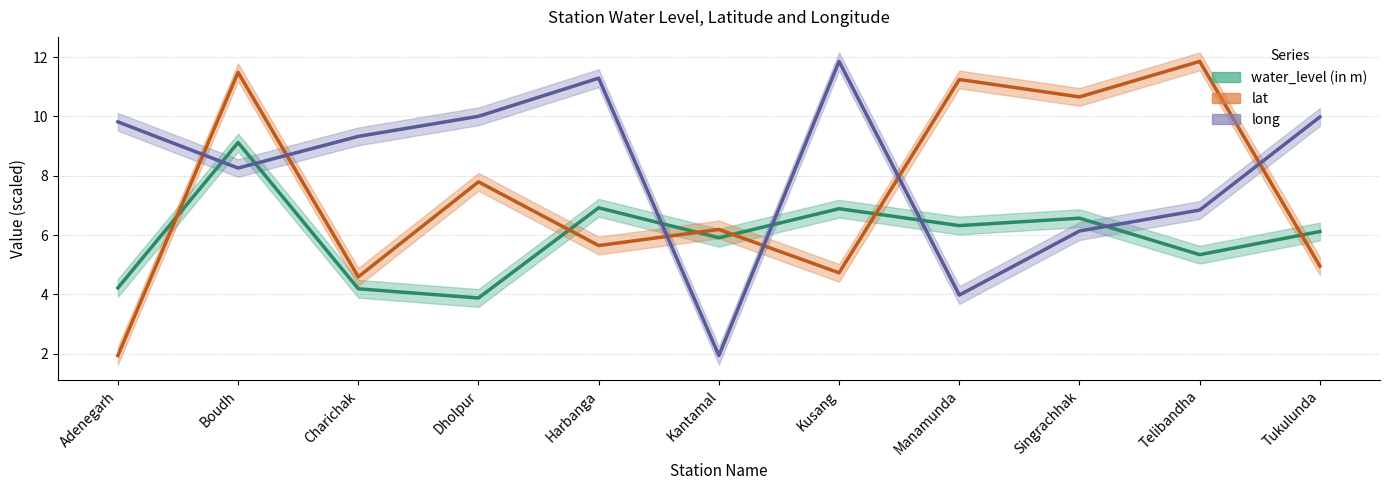

At which label does water_level (in m) first exceed 6?

Boudh